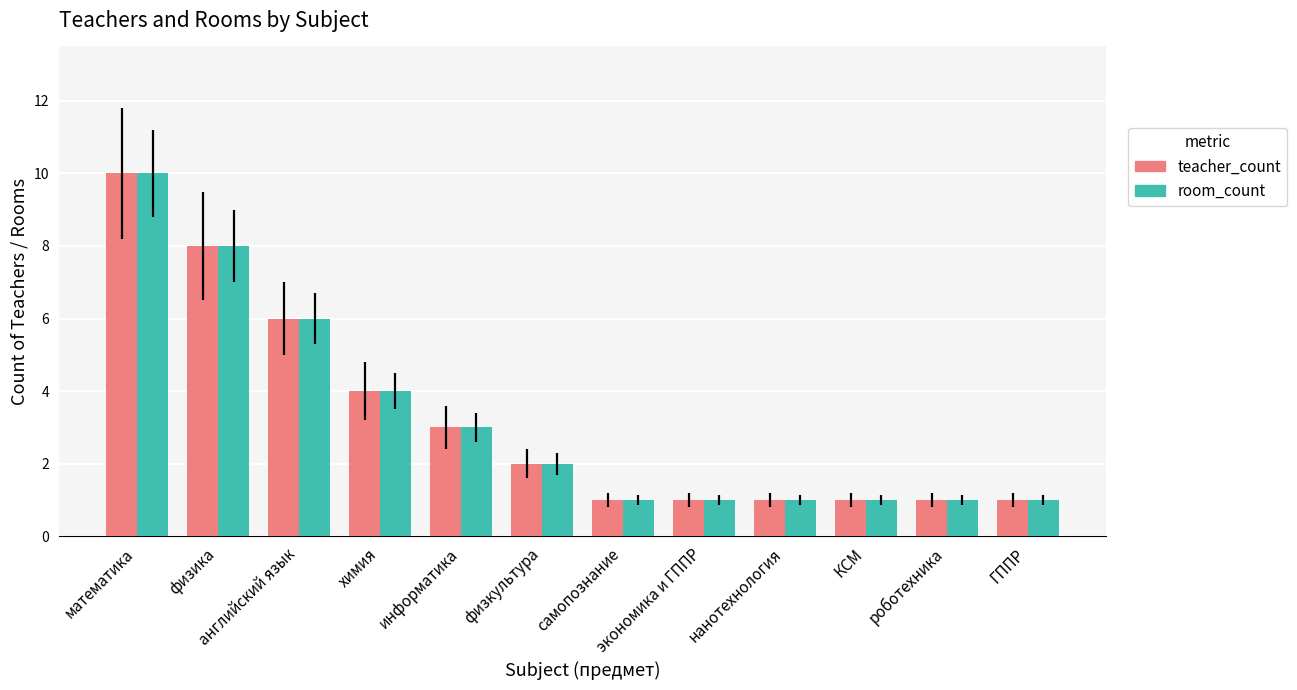

How many values in the room_count series are below 2?

6